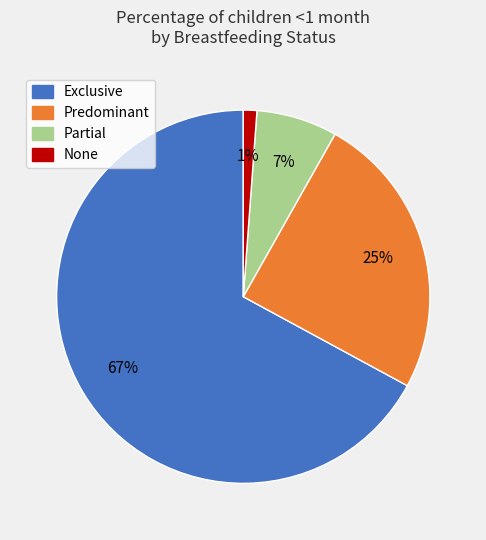

Count the number of slices in the pie.

4